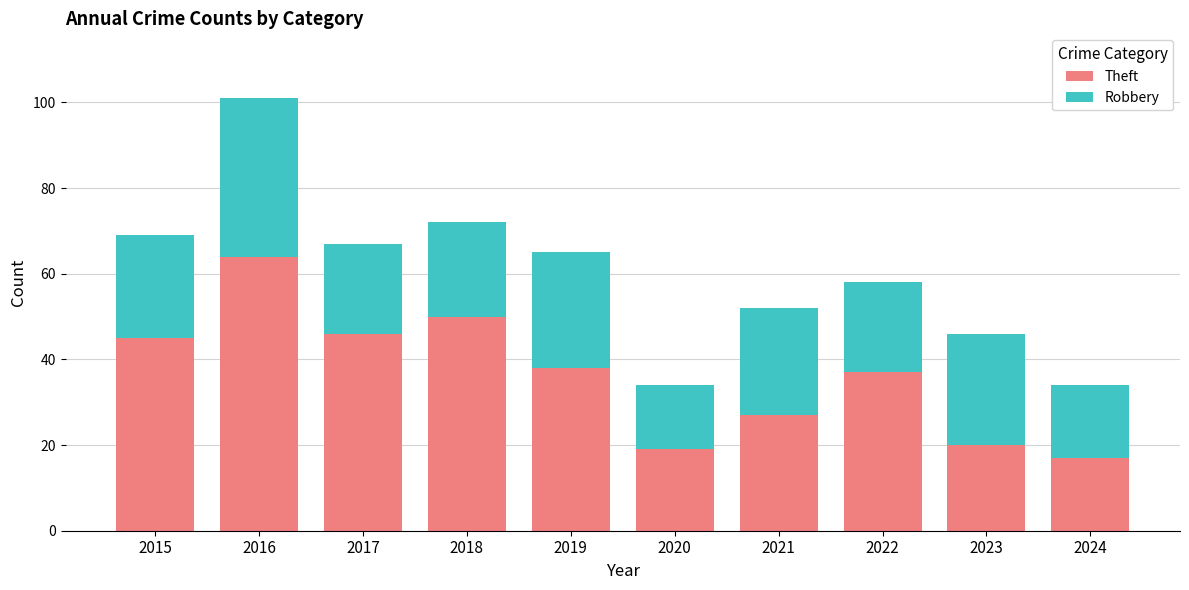

The value of Theft at 2019 is 38. True or false?

True